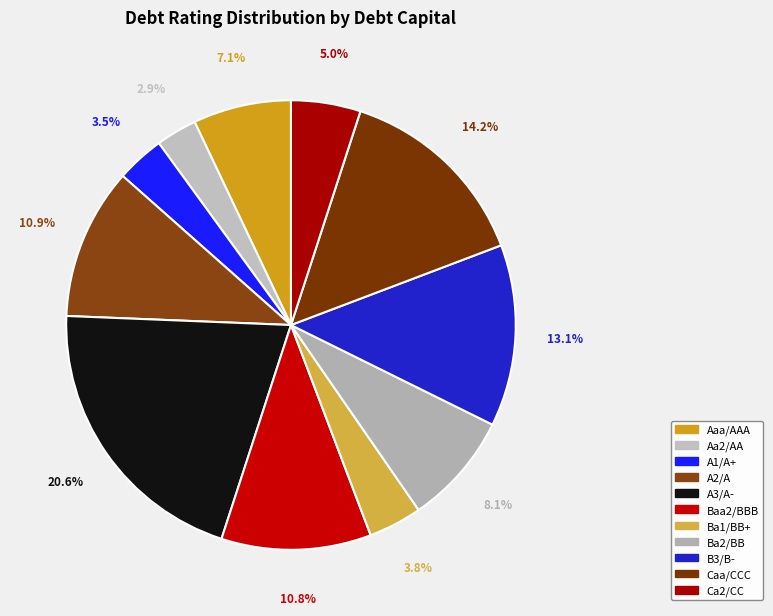

How many segments does this pie chart have?

11